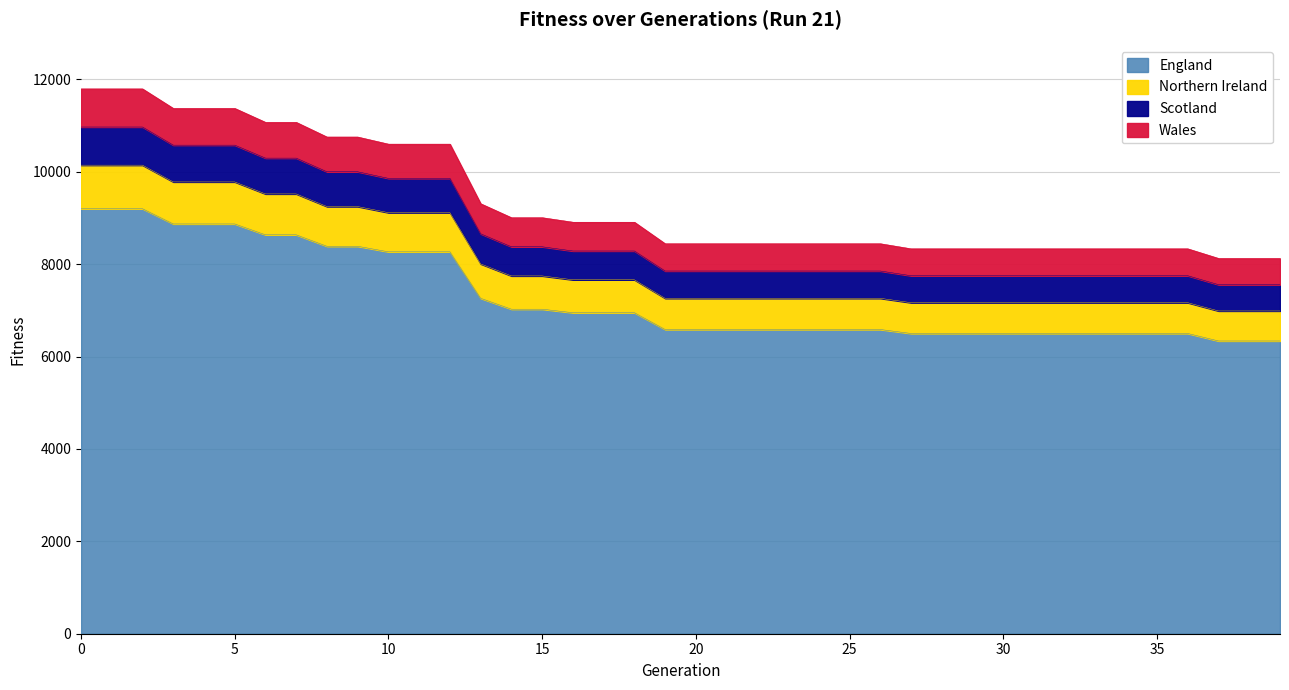

How many lines are shown in the chart?

4